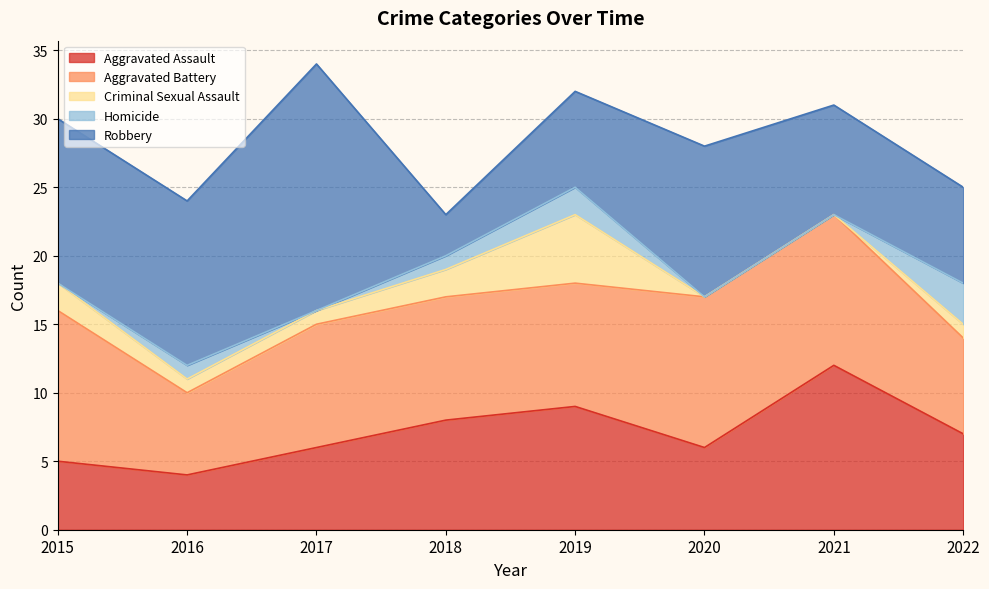

How many lines are shown in the chart?

5